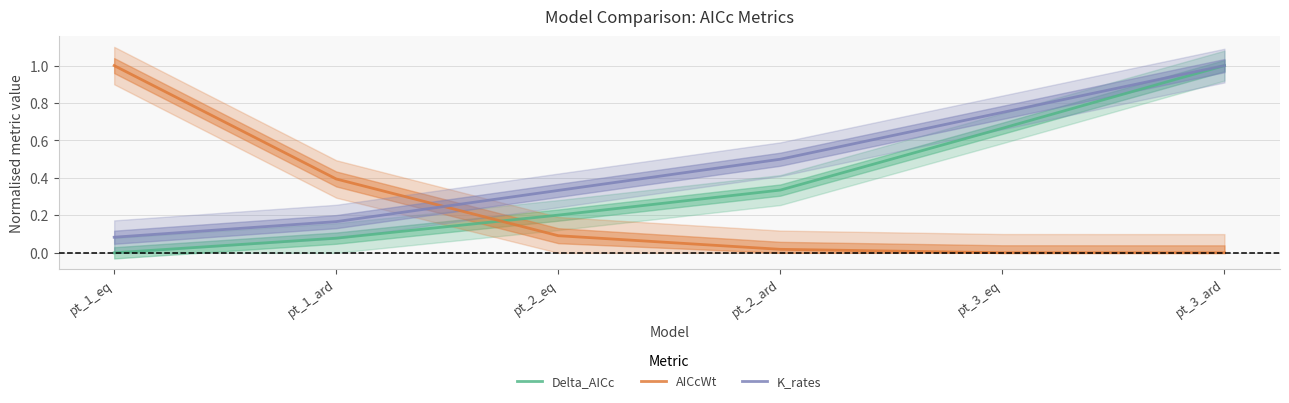

True or false: K_rates and Delta_AICc intersect in this chart.

False